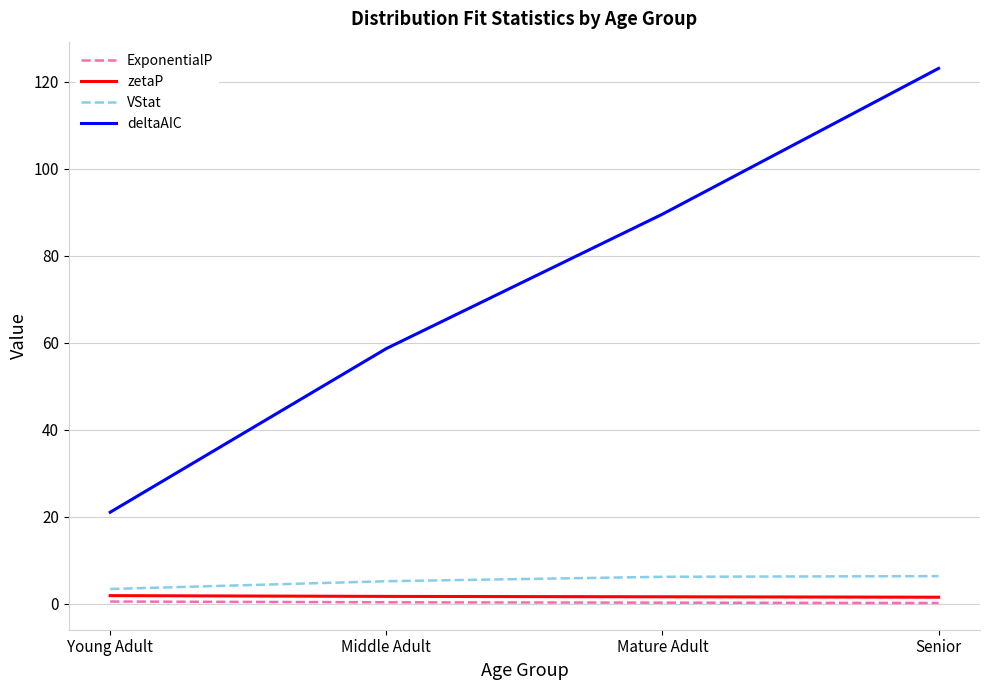

Between Young Adult and Senior, which series saw the biggest shift?

deltaAIC